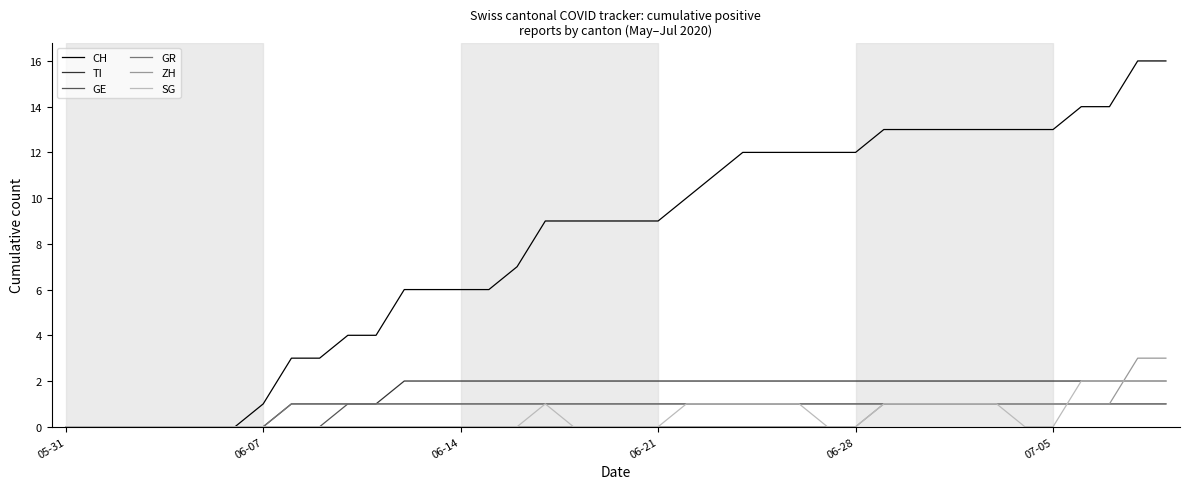

What is the maximum value shown in the chart?

16